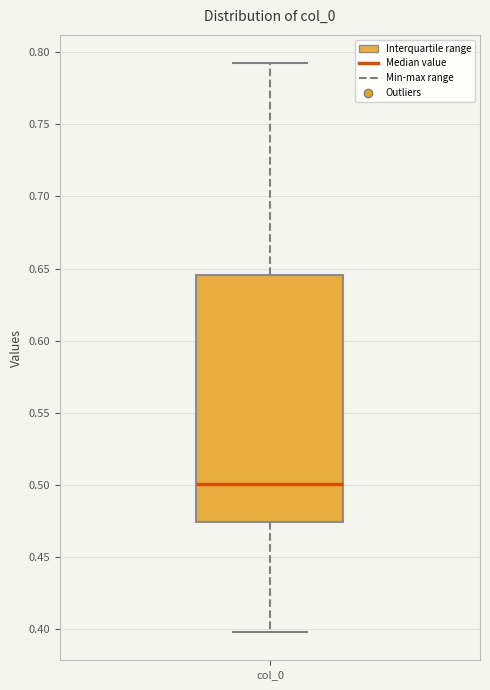

Read this box plot against the y-axis: the position of the median line, the range covered by the box, and the ends of both whiskers. The values are not printed on the chart, so give them approximately, as read against the axis.

median 0.500, box 0.475 to 0.645, whiskers 0.400 to 0.790